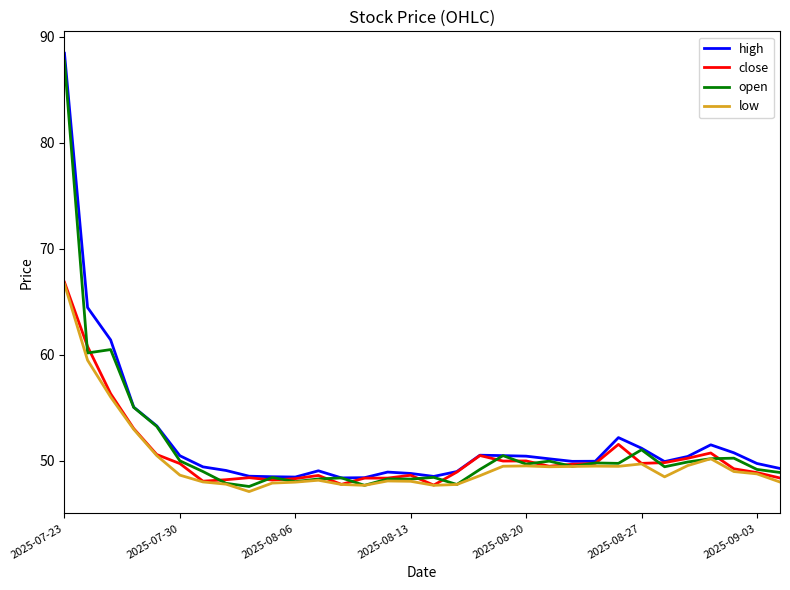

What is the average value of the high series?

52.0